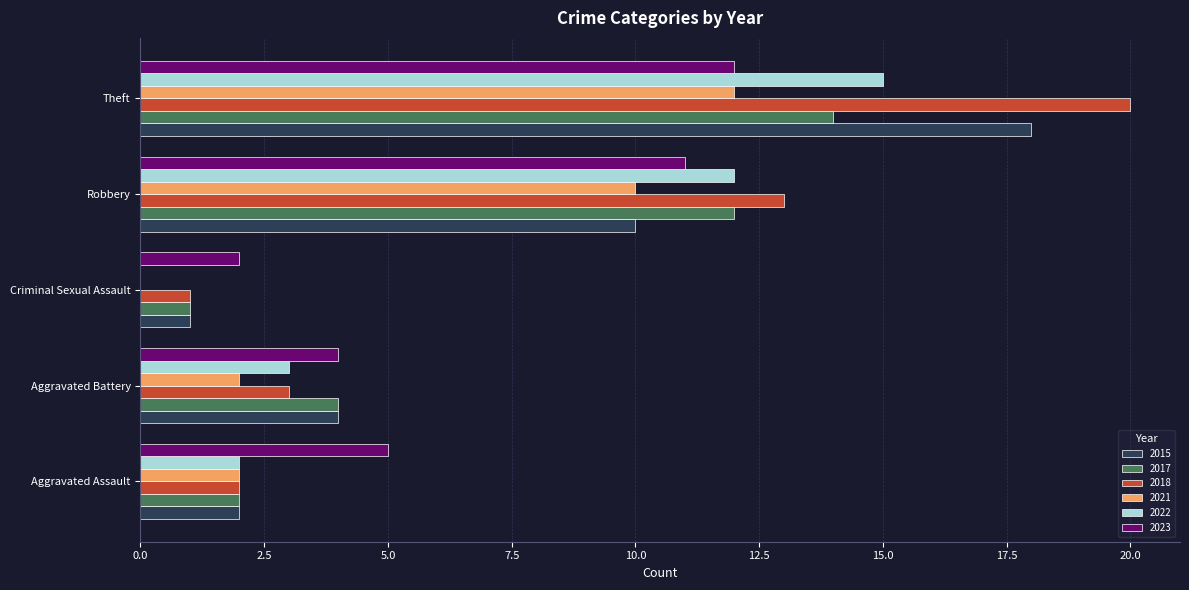

What is the sum of the 2015 values at Robbery and Aggravated Assault?

12